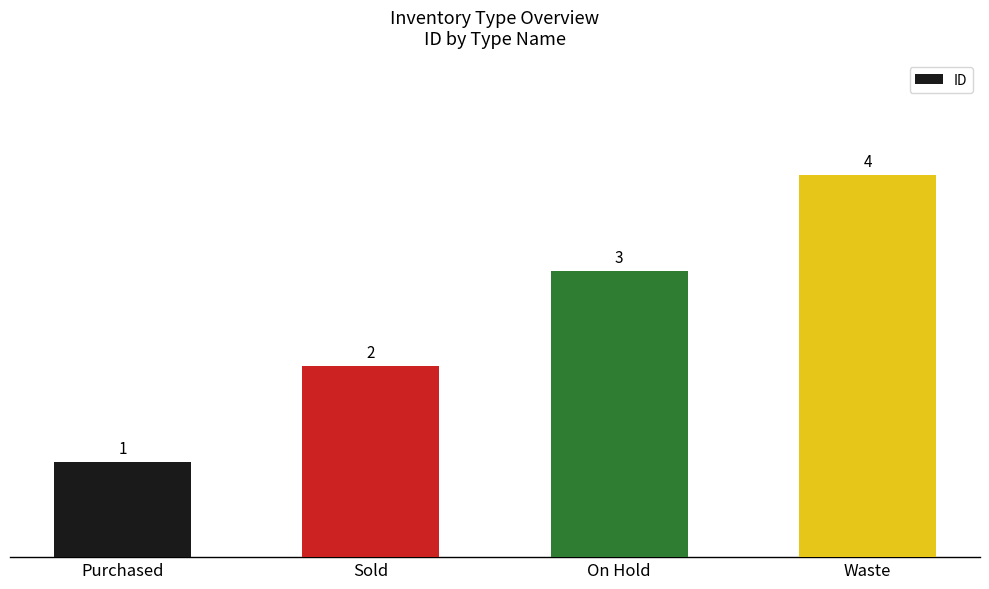

Count the number of data series in this chart.

1